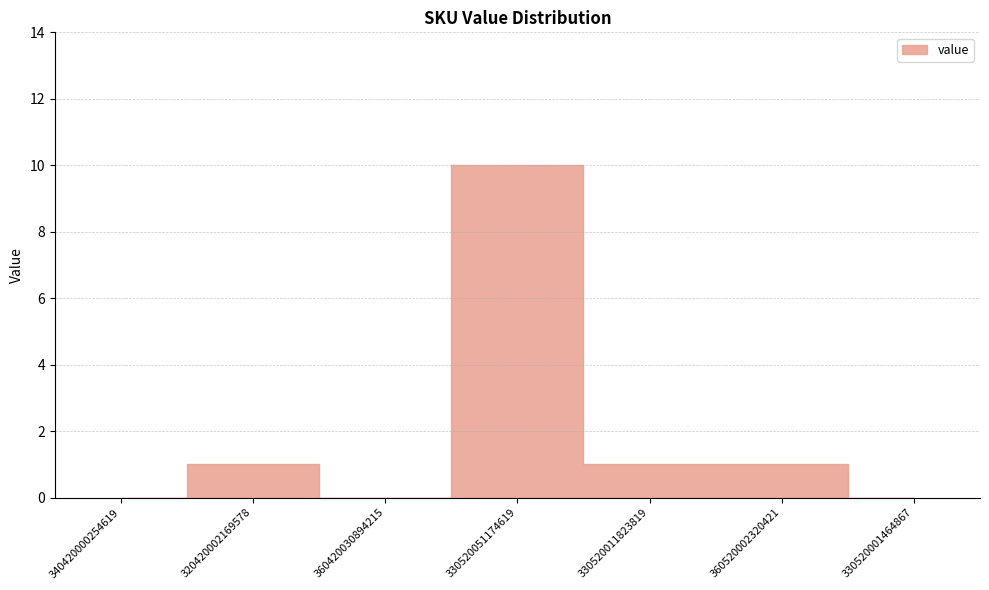

Rank the categories by value from highest to lowest.

330520051174619, 320420002169578, 330520011823819, 360520002320421, 340420000254619, 360420030894215, 330520001464867